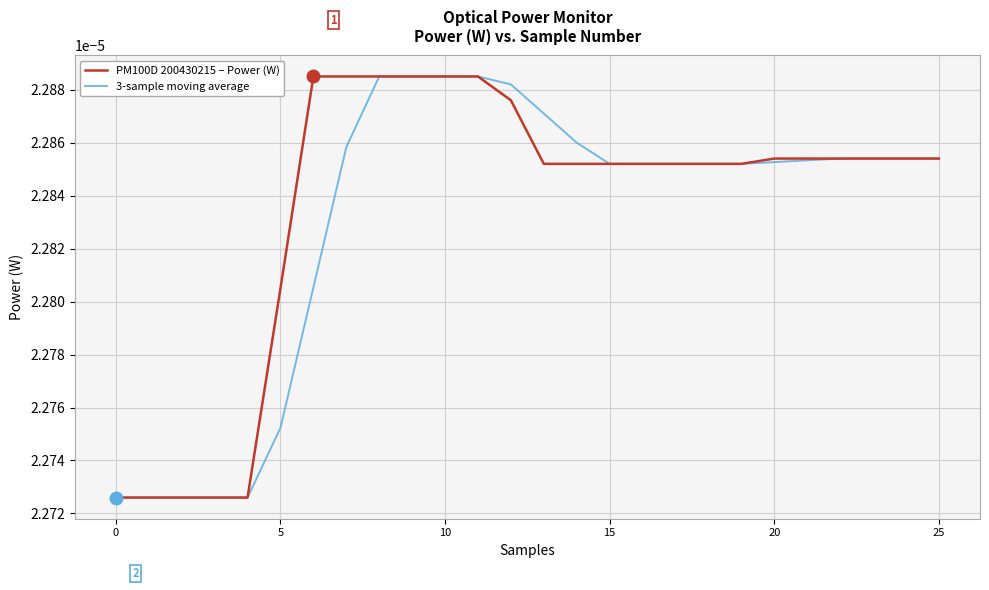

Does the chart have visible grid lines?

Yes